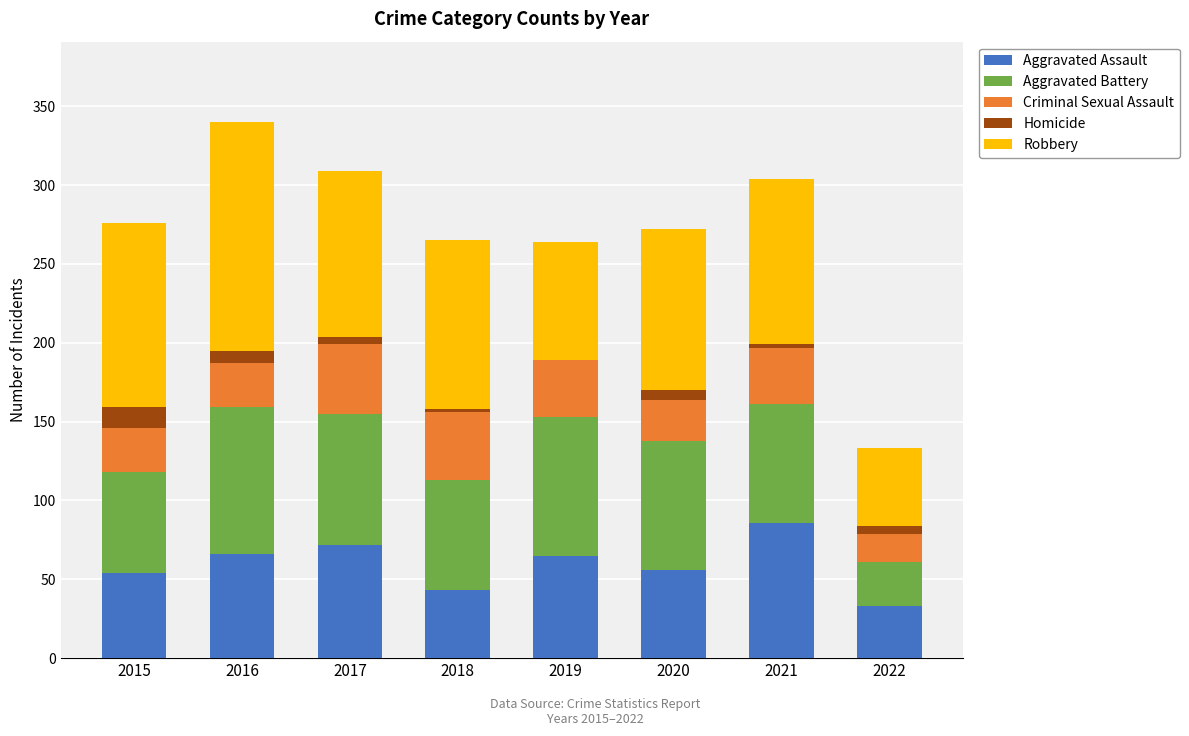

How many data points does each series have?

8